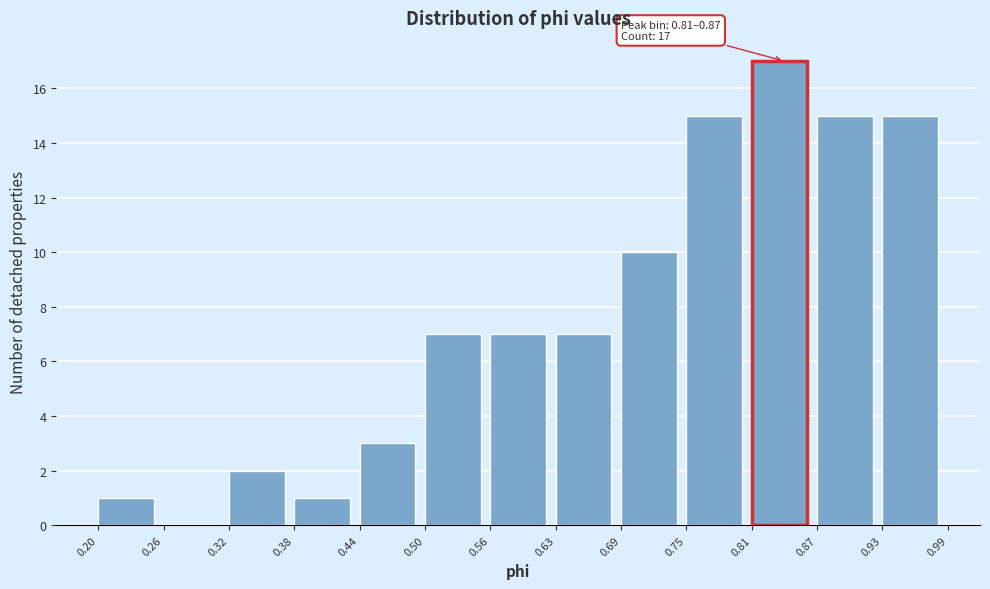

Over which range of the x-axis is the bar tallest?

0.81 to 0.87